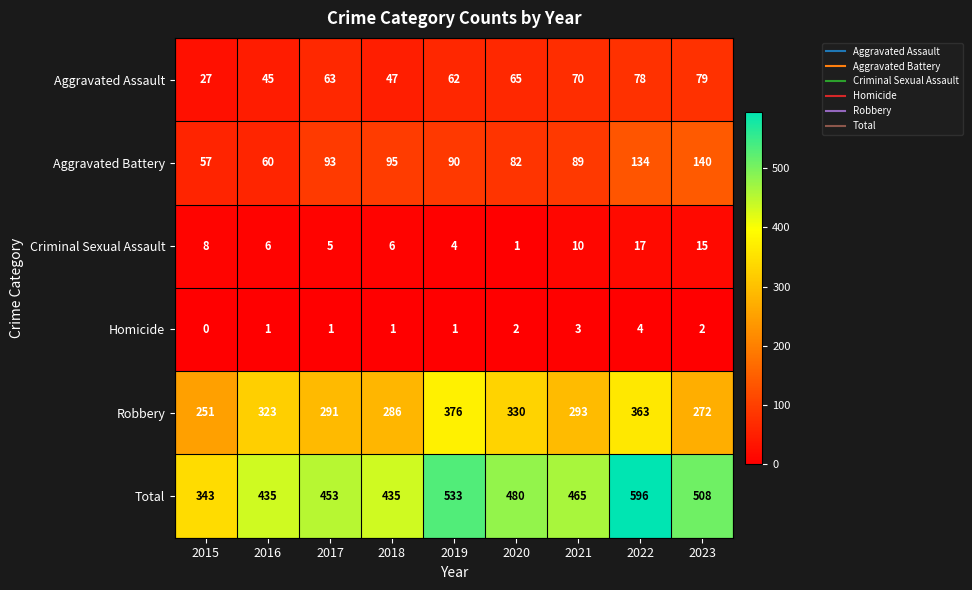

Is the value of Aggravated Battery at 2022 greater than the value of Total at 2018?

No